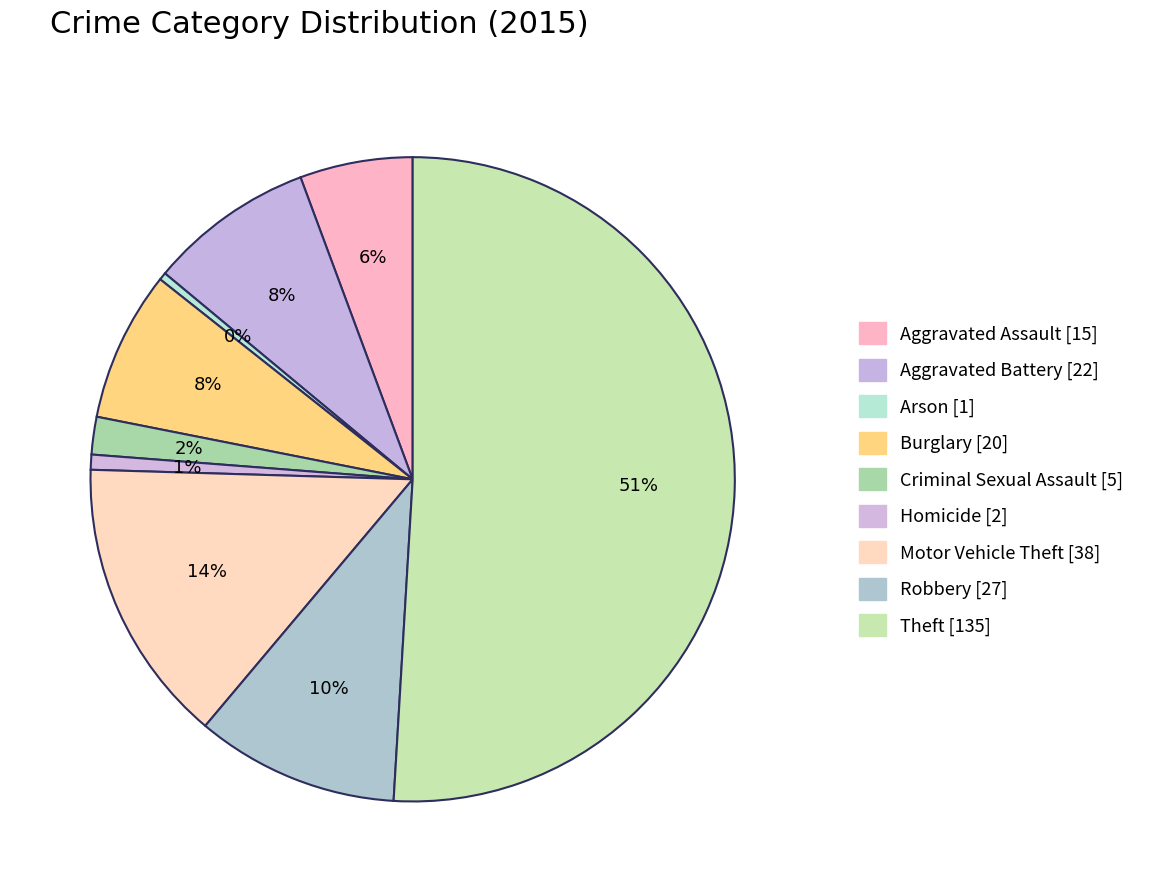

How many slices are in this pie chart?

9